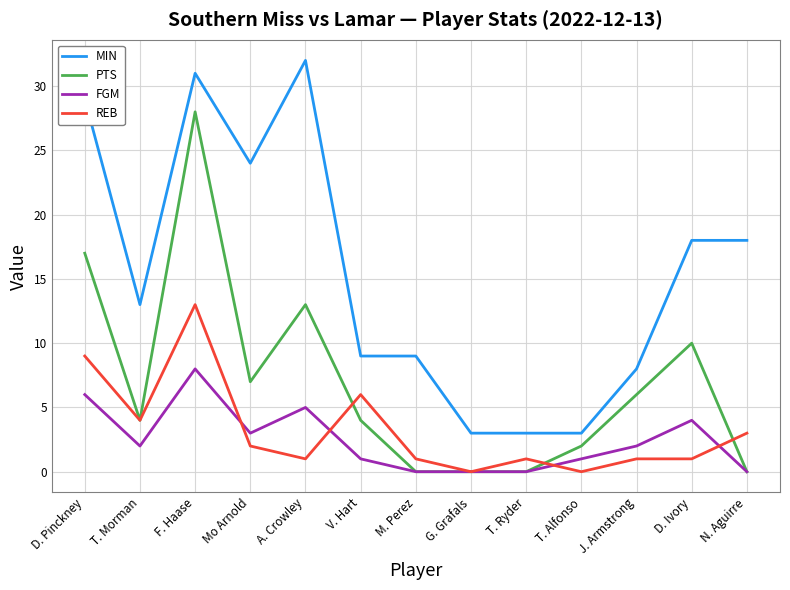

What is the difference between the maximum and second lowest values in the FGM series?

8